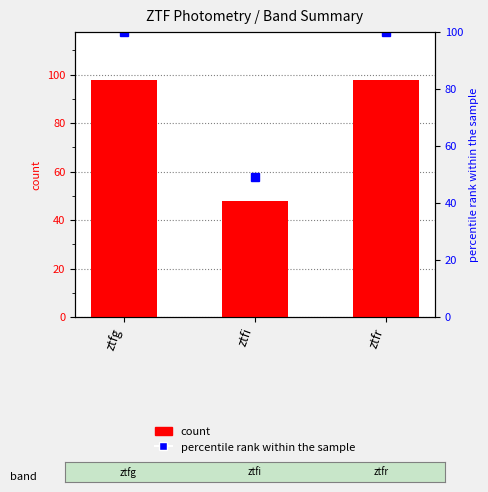

List the labels in order of value, smallest first.

ztfi, ztfg, ztfr